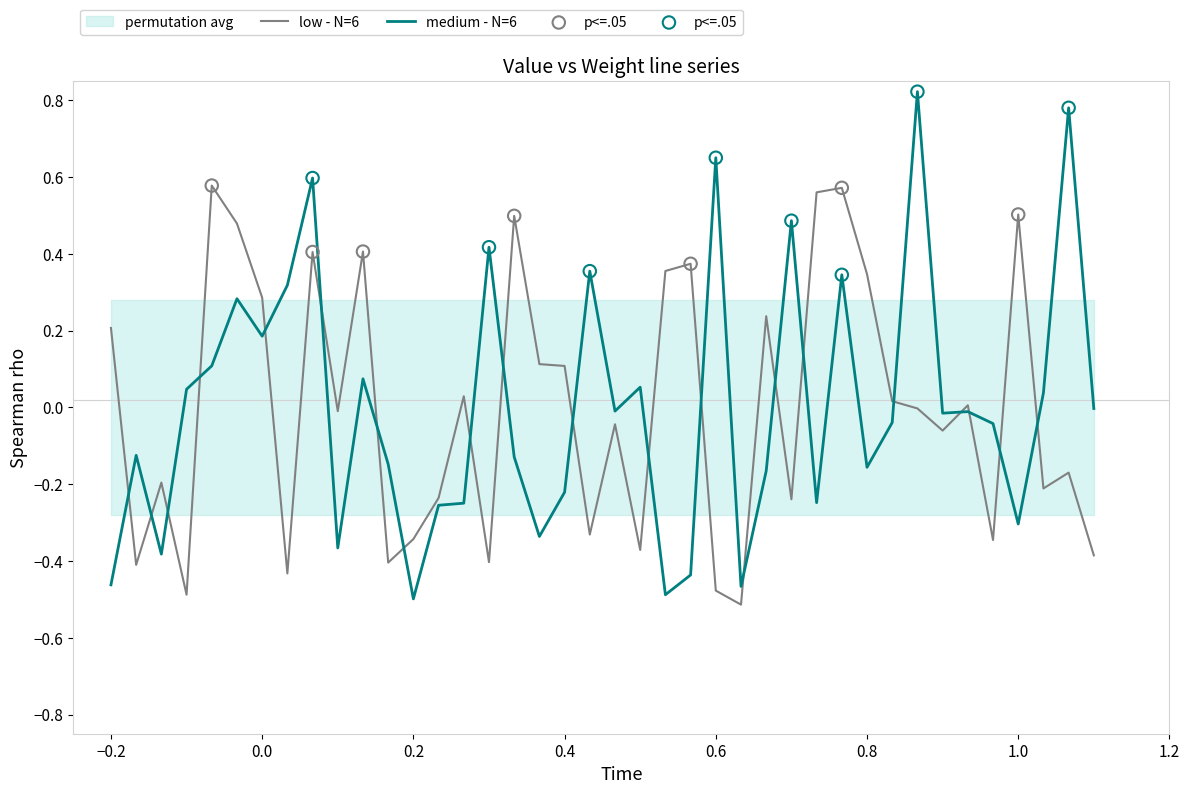

True or false: low - N=6 has a value of 0.0 at 0.4.

False